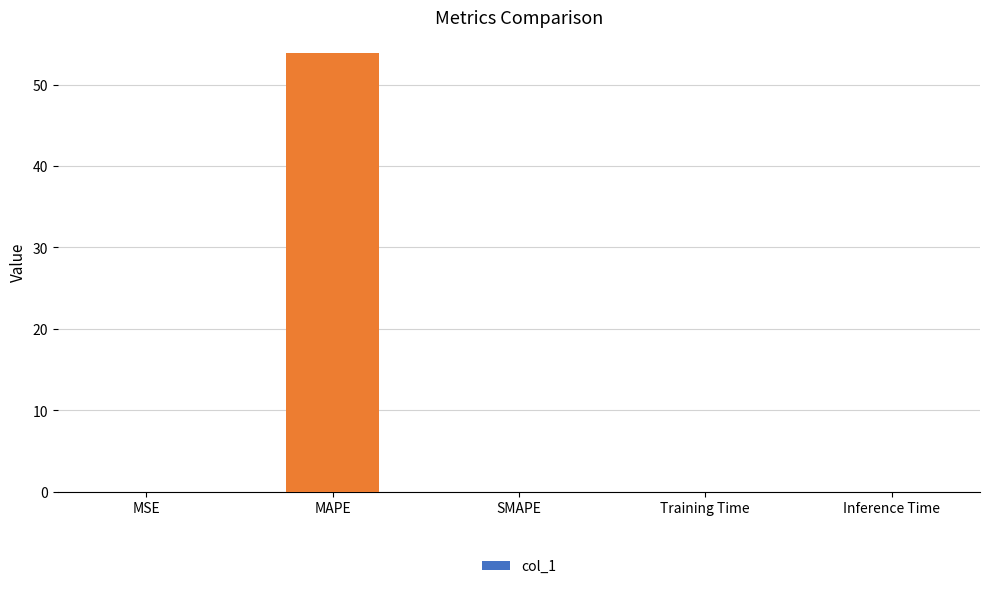

Which label corresponds to the largest value in the chart?

MAPE